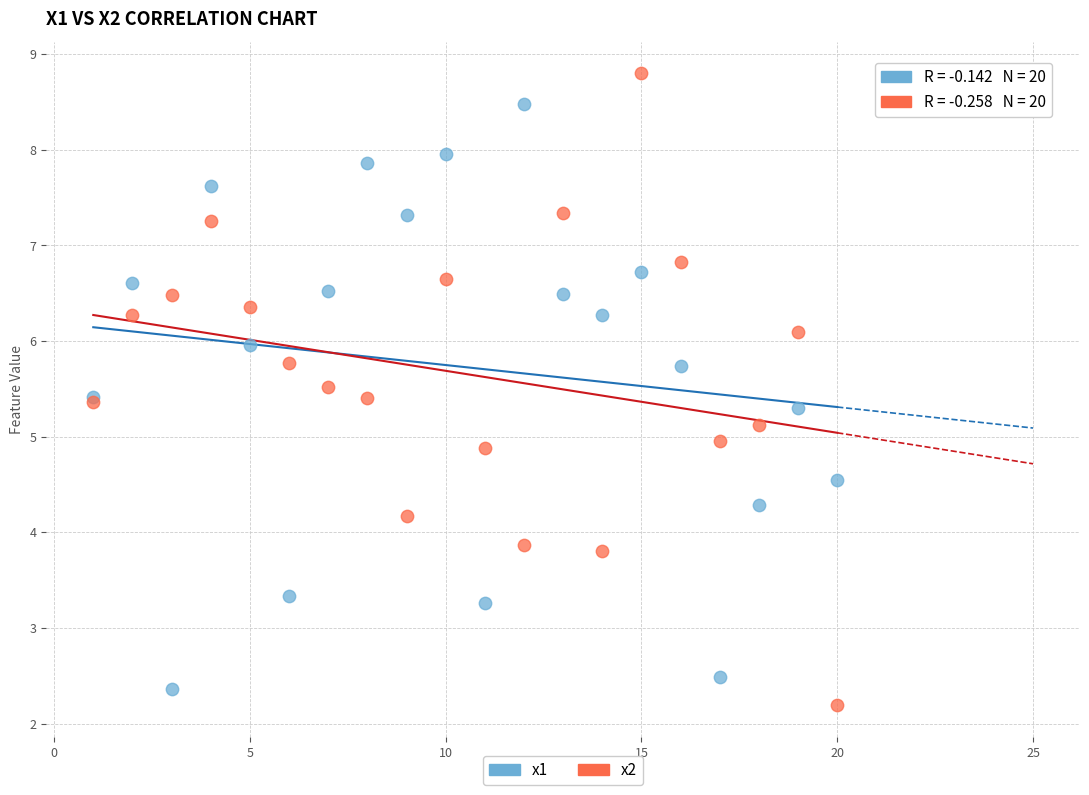

Which series contains the lowest Y value?

x2